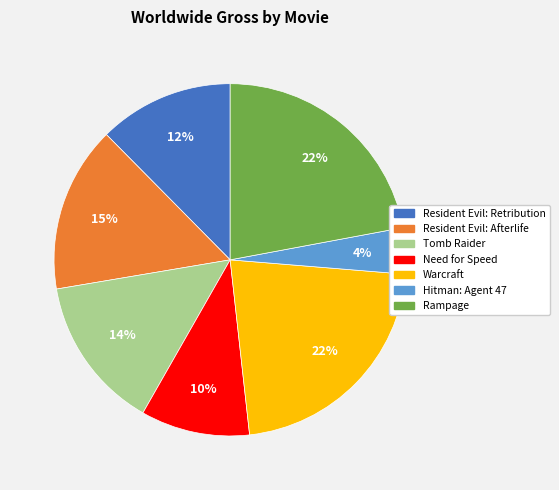

Which has a higher value, Rampage or Resident Evil: Afterlife?

Rampage